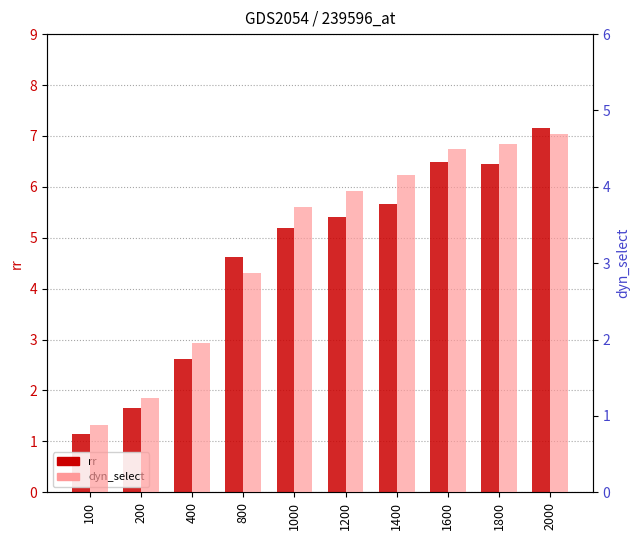

What is the average value of the rr series?

4.6